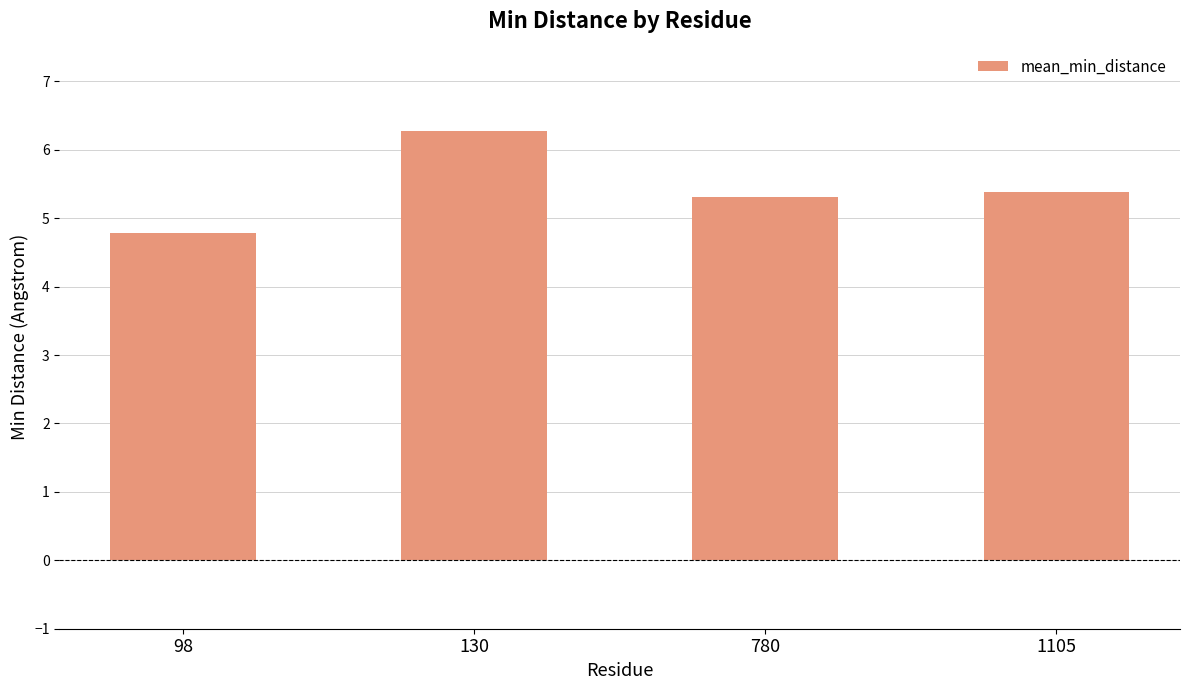

Does the chart contain stacked bars?

No